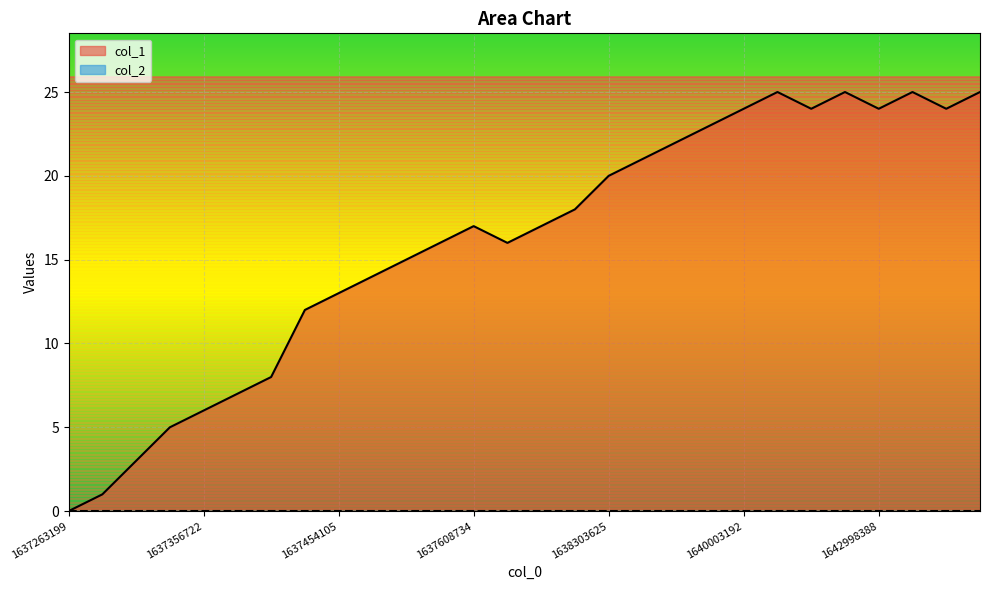

Which series has the largest range (max minus min)?

col_1